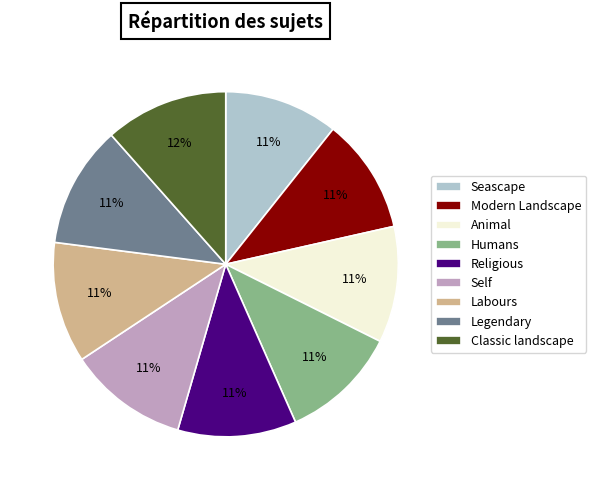

Is there a majority slice in this chart?

No